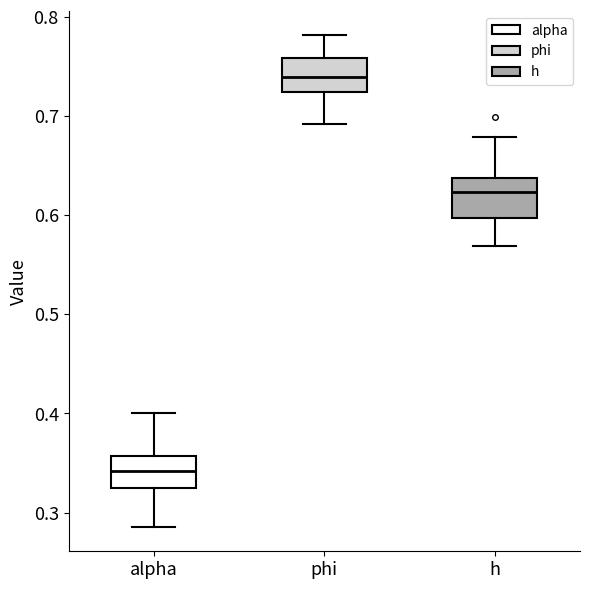

Where is the lower edge of the box for phi on the y-axis? The values are not printed on the chart, so give them approximately, as read against the axis.

0.72